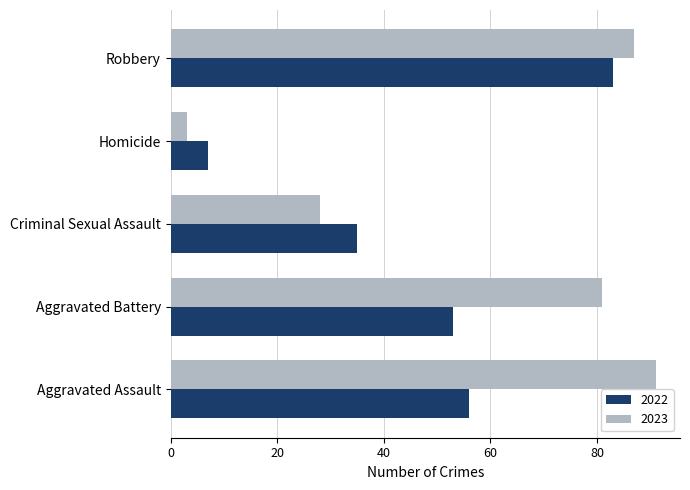

At which label is 2022 closest to 45?

Aggravated Battery